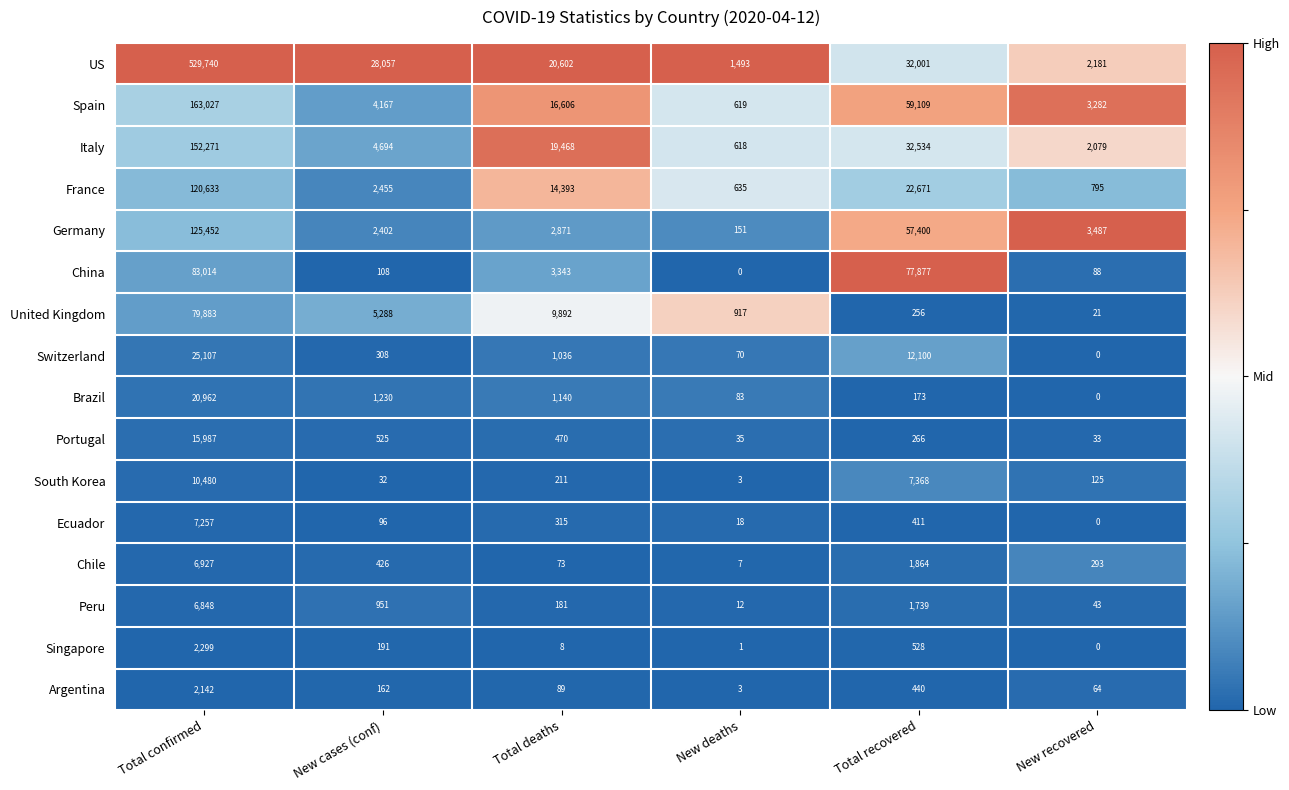

What is the spread (max minus min) of values at New deaths?

1493